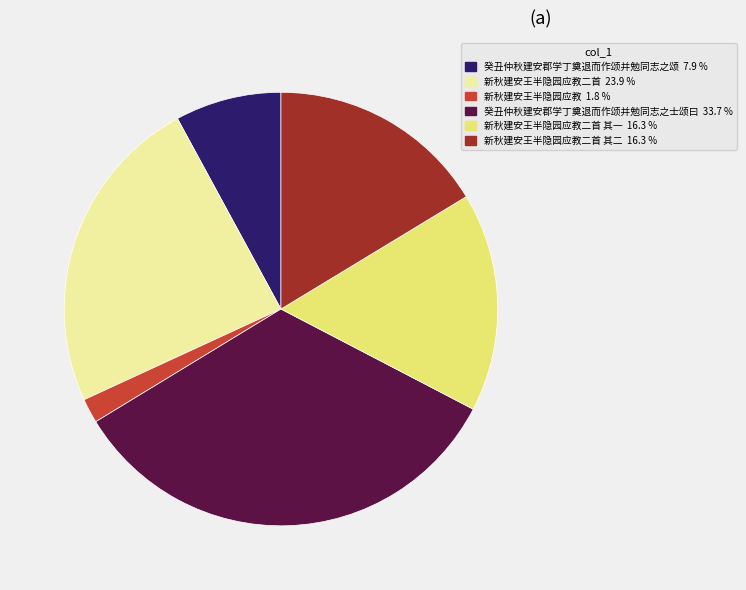

Is there any slice that represents more than half of the pie?

No